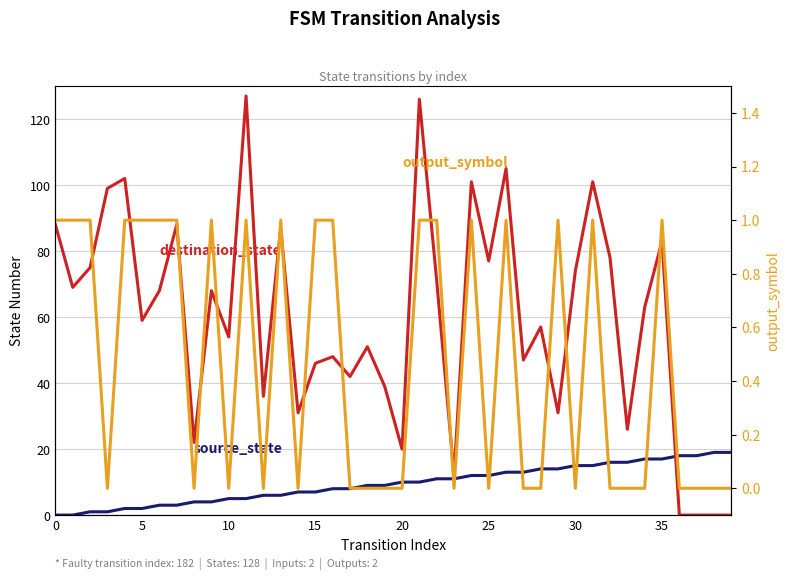

What are all the series names shown in the legend?

source_state, destination_state, output_symbol